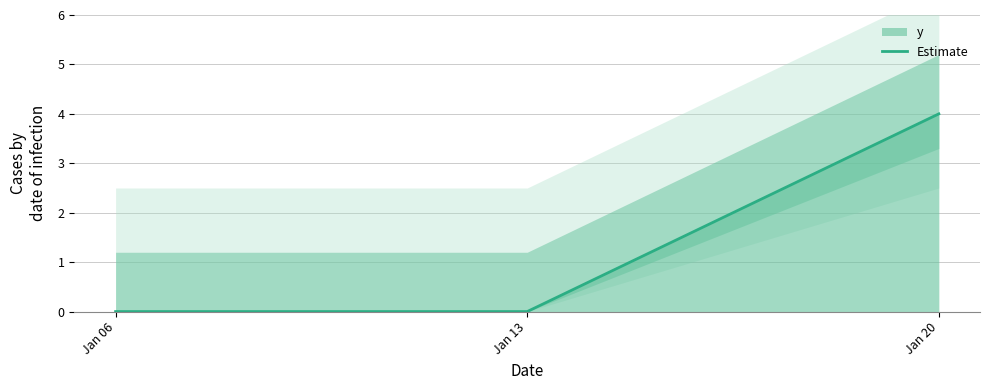

Reading right to left, what are all the values shown in this chart?

Jan 20=4	Jan 13=0	Jan 06=0